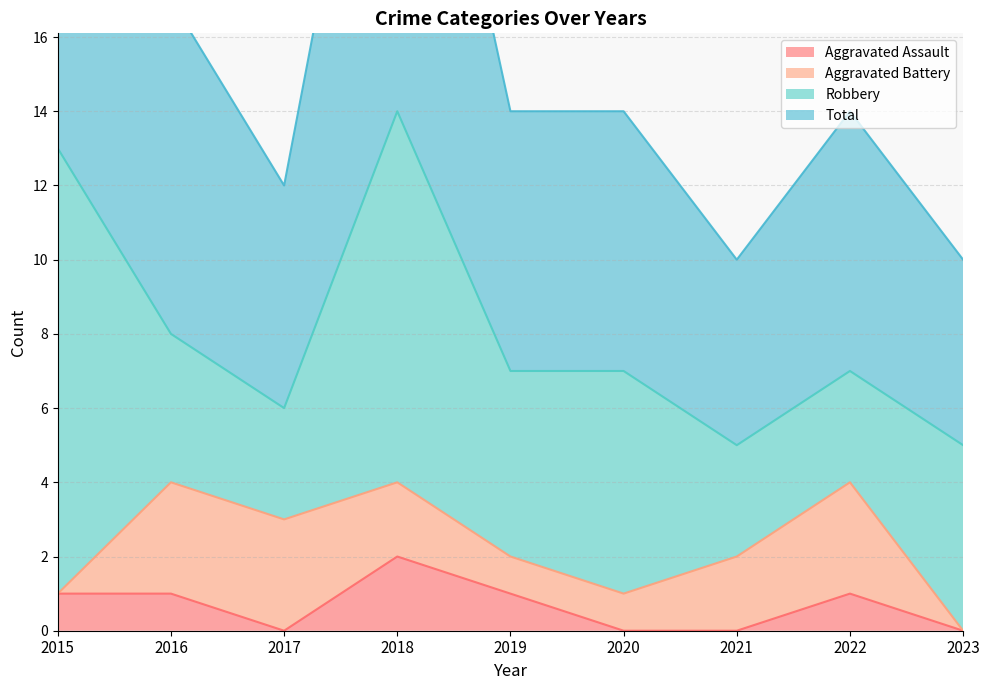

The value of Aggravated Assault at 2016 is 1. True or false?

True